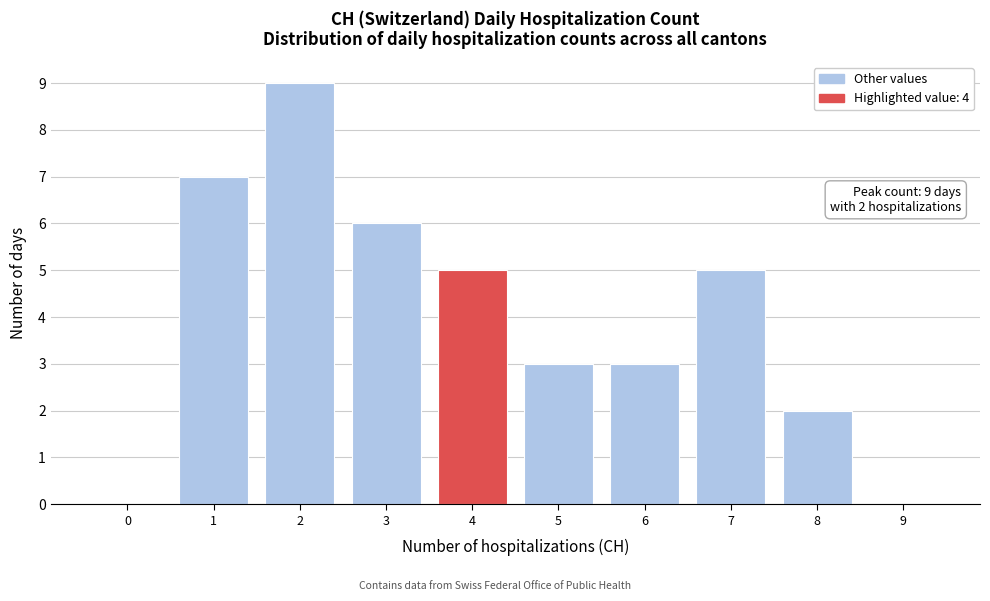

Reading left to right, list all the values displayed in this chart.

0=0	1=7	2=9	3=6	4=5	5=3	6=3	7=5	8=2	9=0